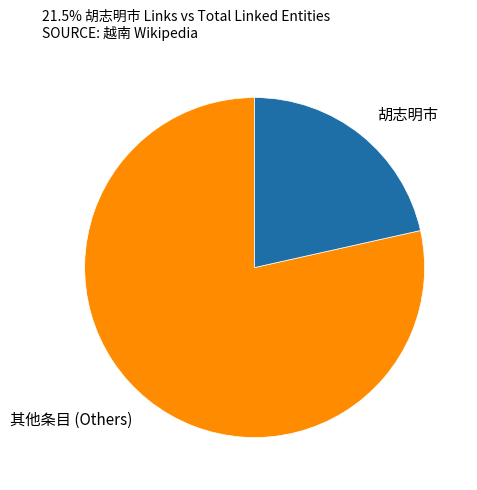

What is the ratio of the value at 胡志明市 to the value at 其他条目 (Others)?

0.3